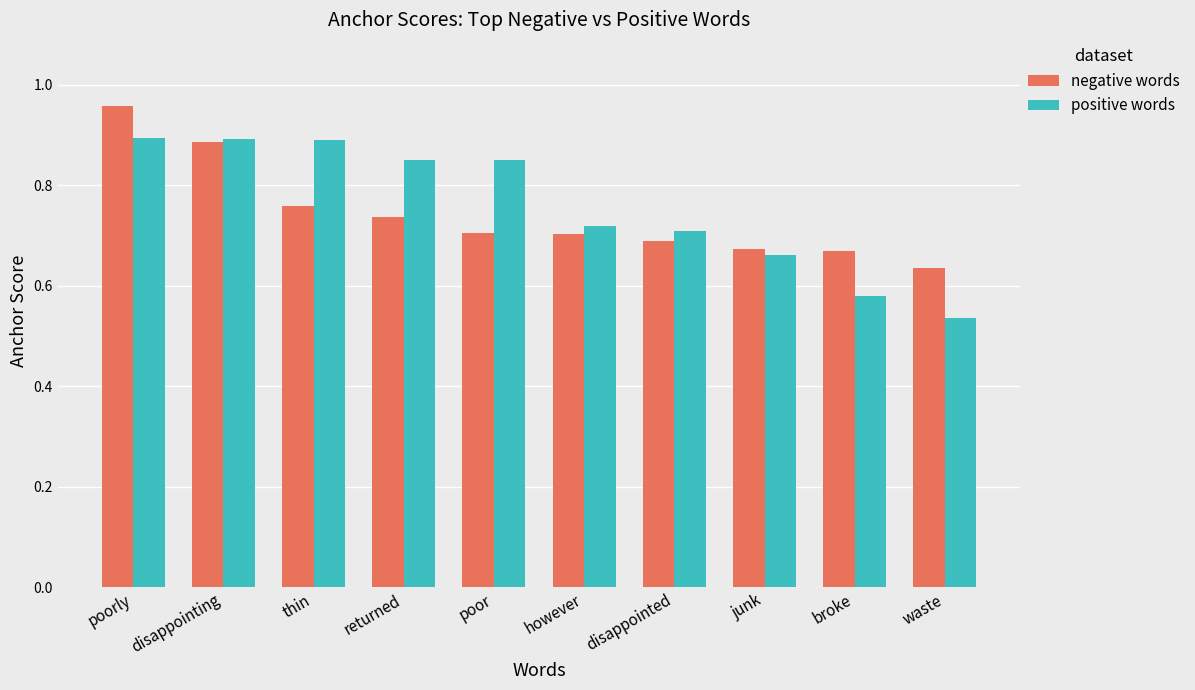

List the series in order of their overall mean, lowest first.

negative words, positive words